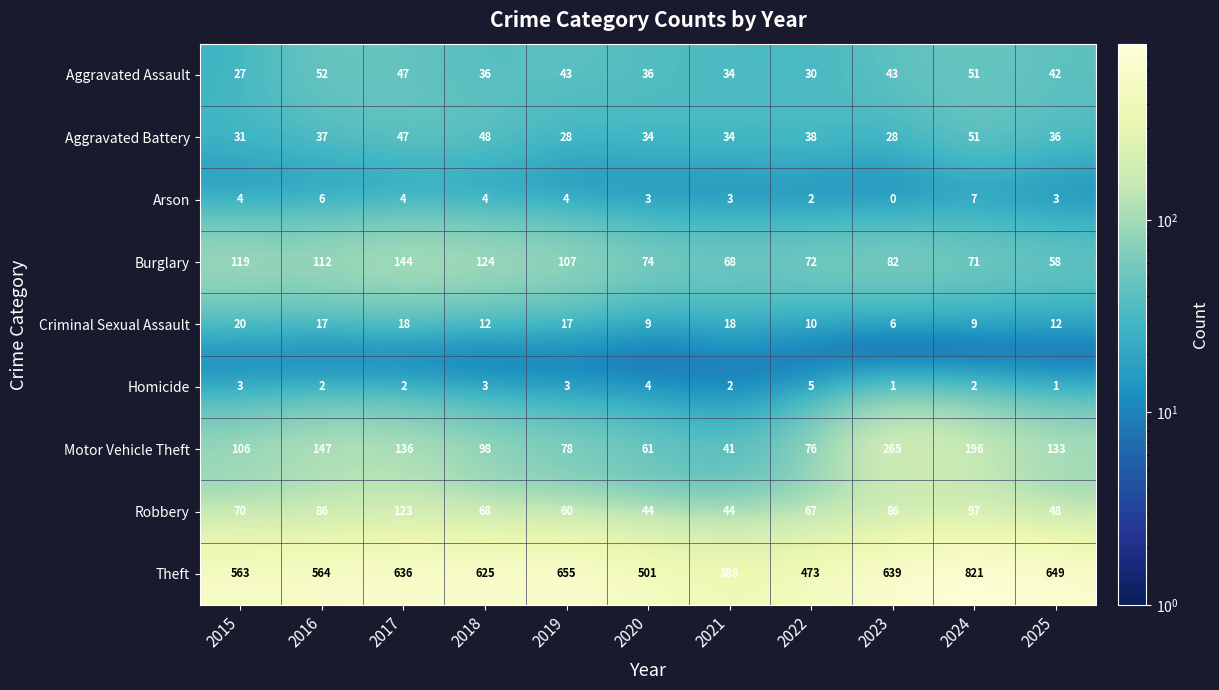

Which series has the widest spread of values?

Theft